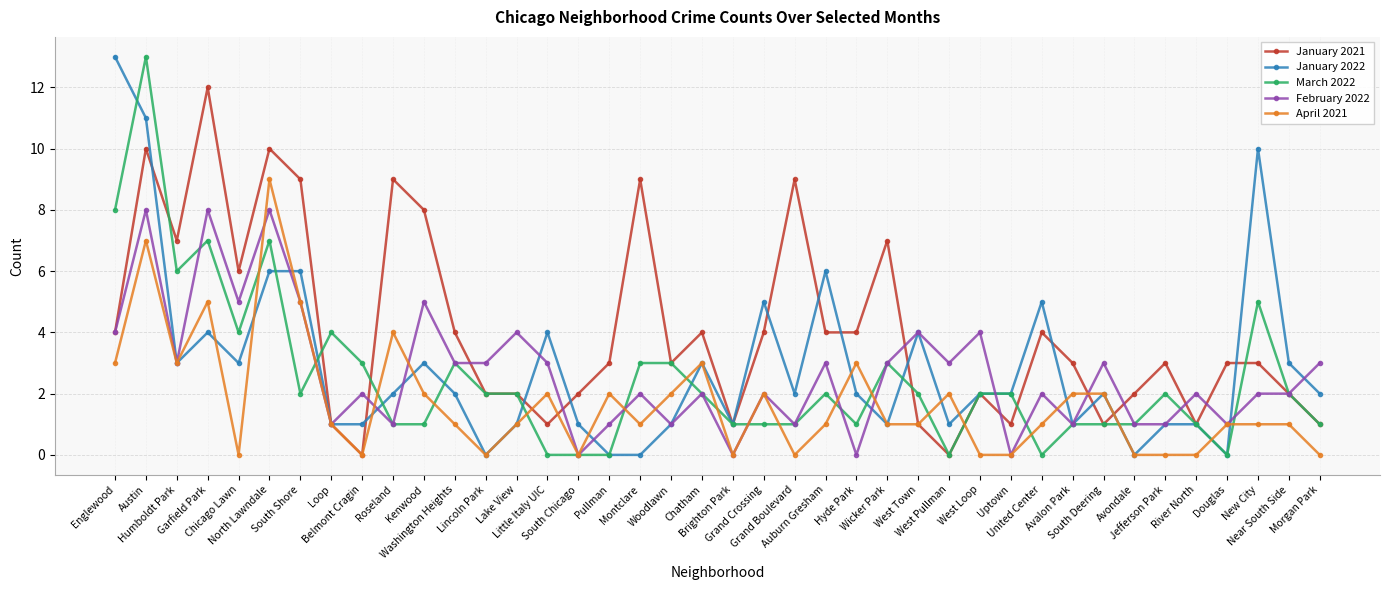

At which label does April 2021 reach its peak?

North Lawndale